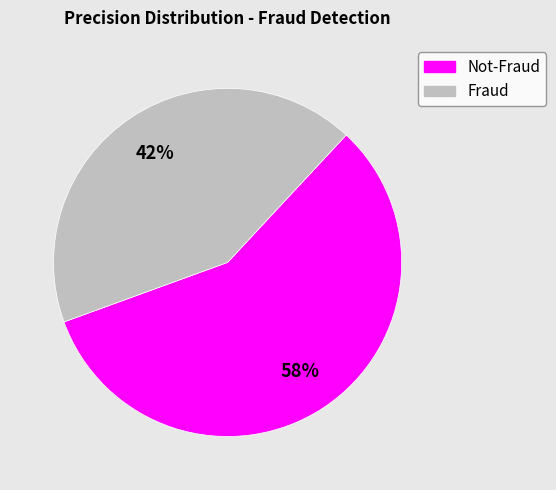

To the nearest percent, what percentage of the pie is Not-Fraud?

58%